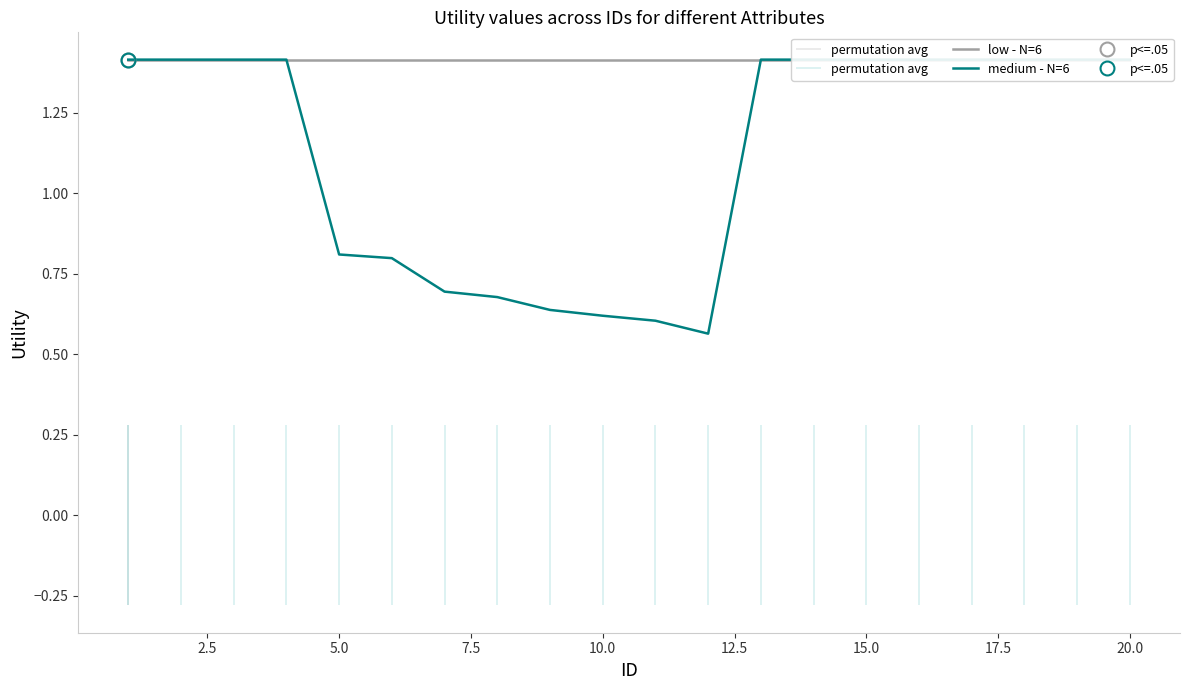

How many values in the medium - N=6 series are below 1?

8